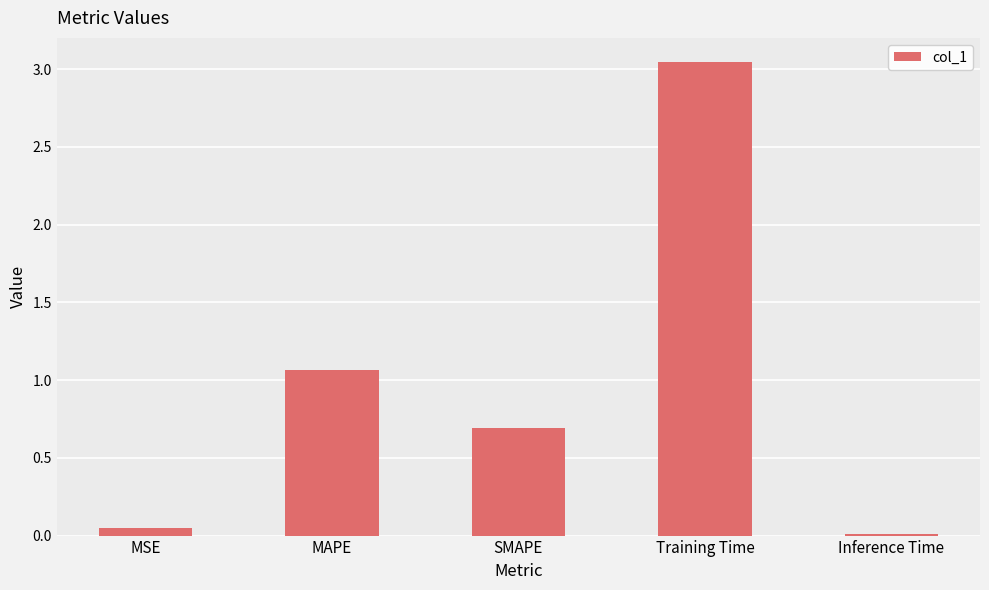

The value at Training Time is 1.6. True or false?

False